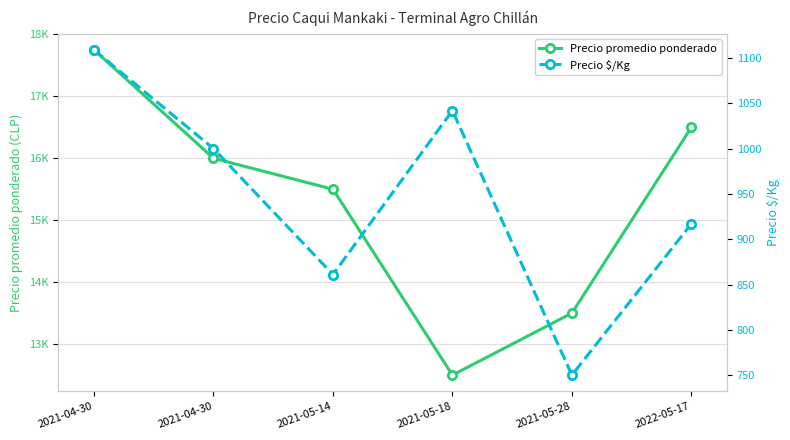

What is the approximate value of Precio $/Kg at 2021-04-30, to the nearest 5?

1000